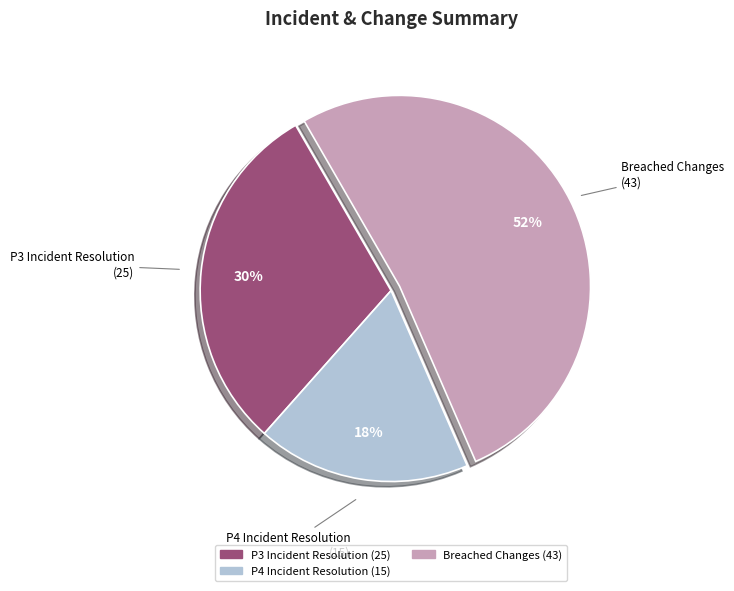

To the nearest percent, what is the difference between the largest and smallest slice percentages?

34%